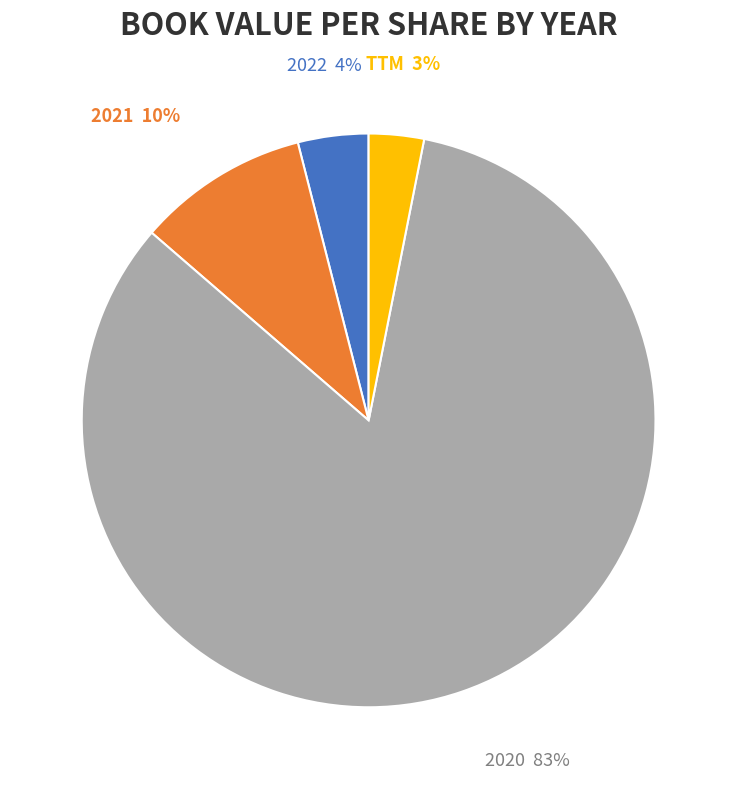

Does any single category account for the majority?

Yes